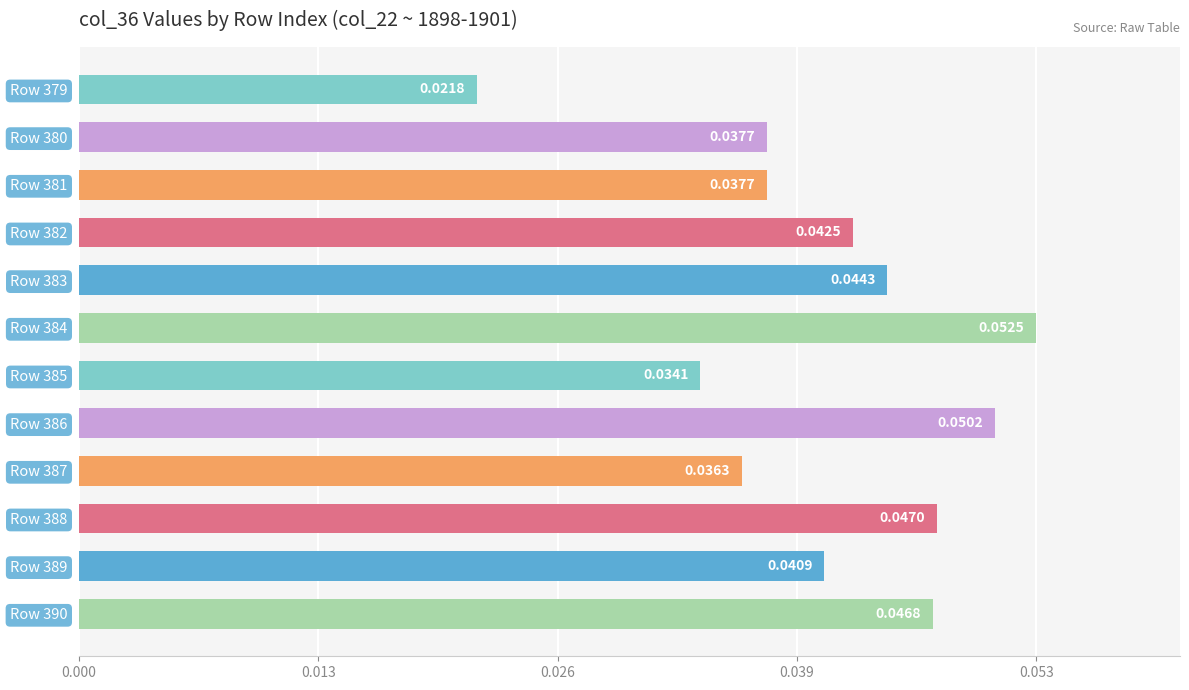

Are the bars horizontal?

Yes